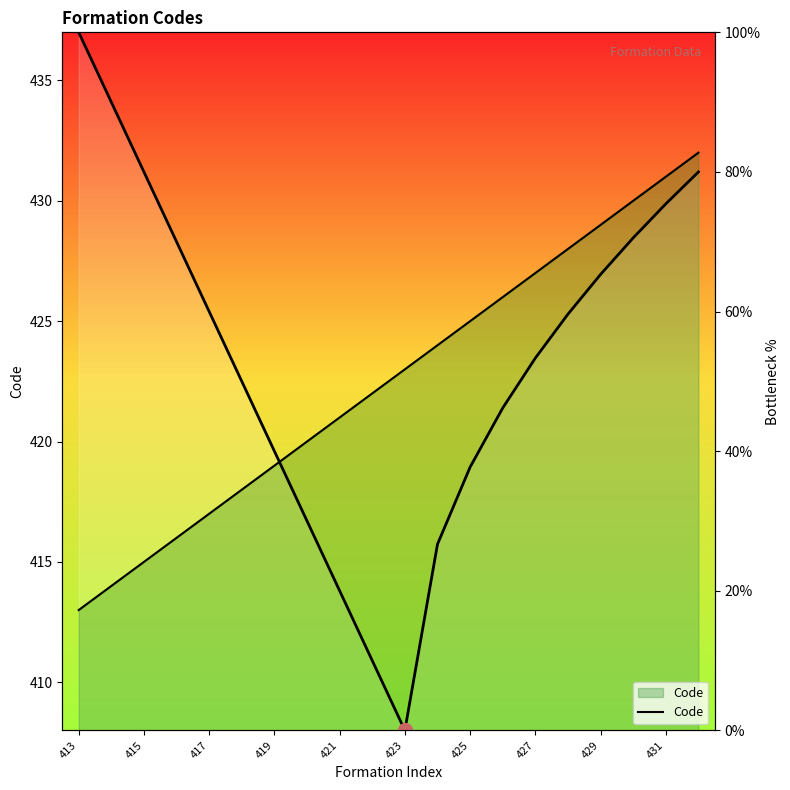

Read the value at 11, to the nearest 10.

420